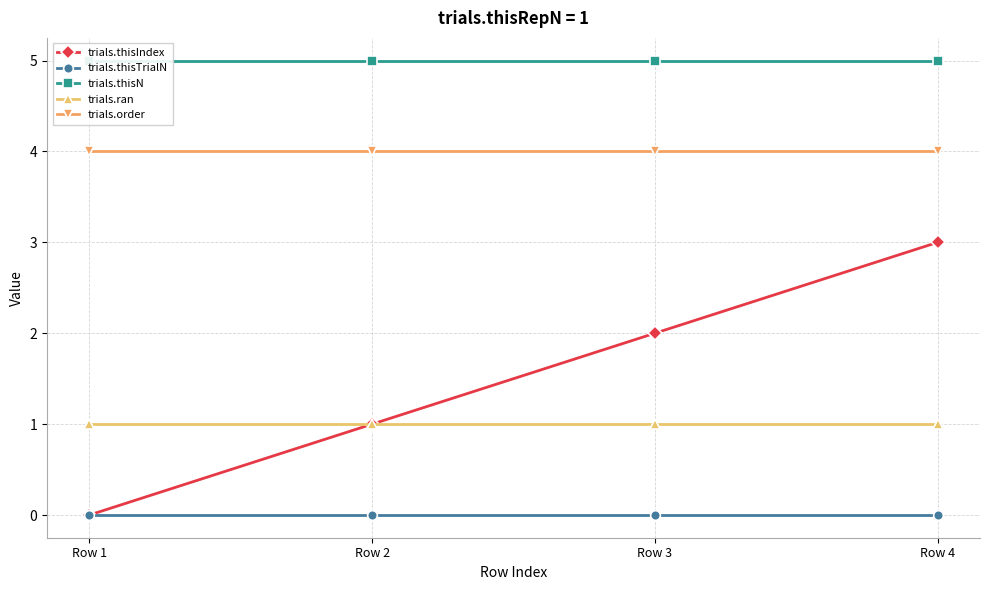

How many distinct data groups are displayed?

5